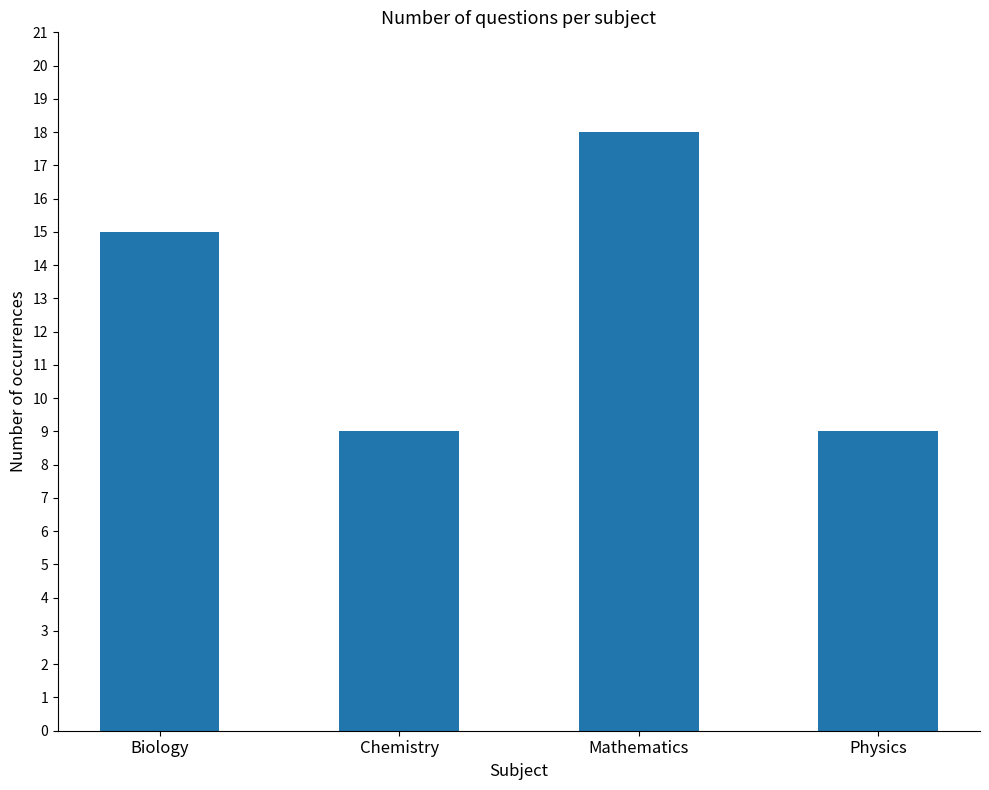

True or false: the data shows 18 at Mathematics.

True